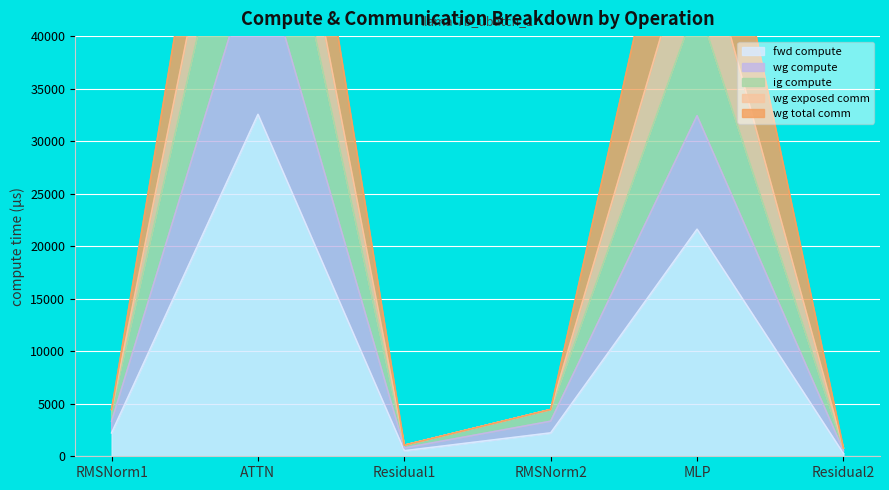

What is the difference between the second highest and minimum values in the ig compute series?

31892.5